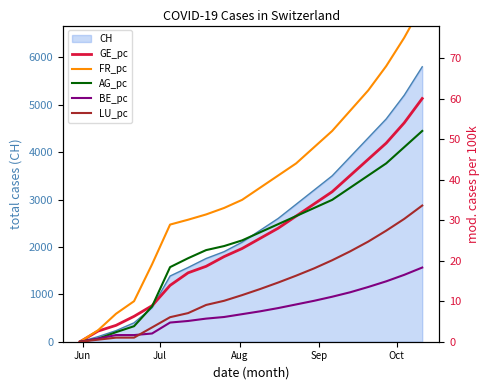

How many values in LU_pc are above zero?

19